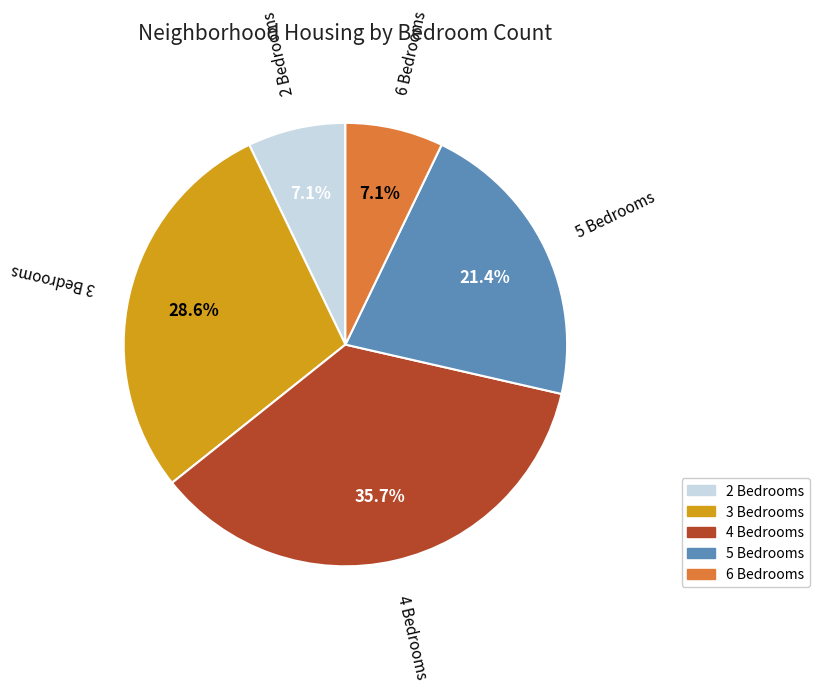

What portion of the pie excludes 5 Bedrooms?

78.6%